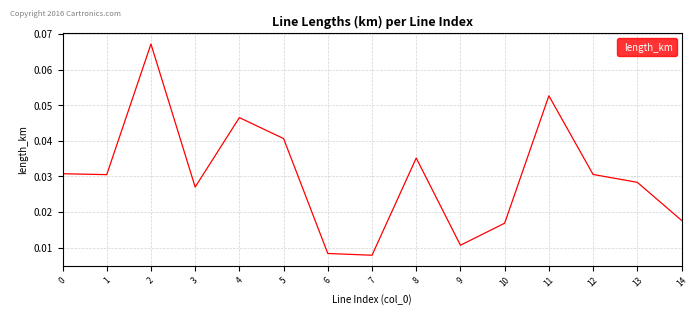

How many lines are shown in the chart?

1